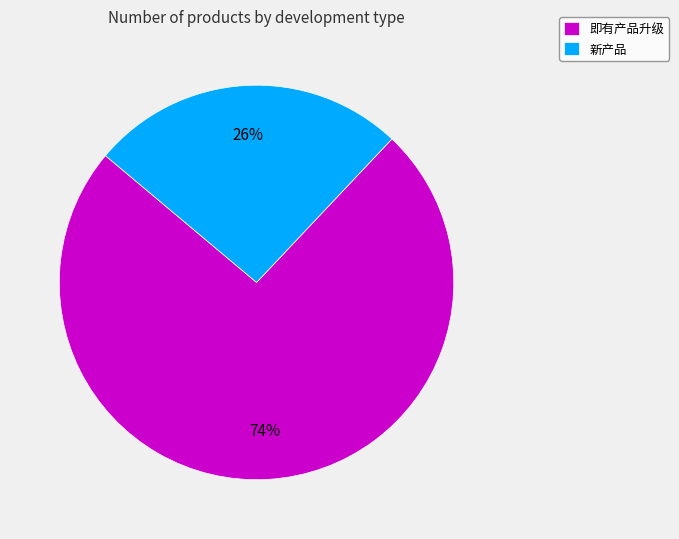

True or false: 新产品 accounts for 26% of the total.

True